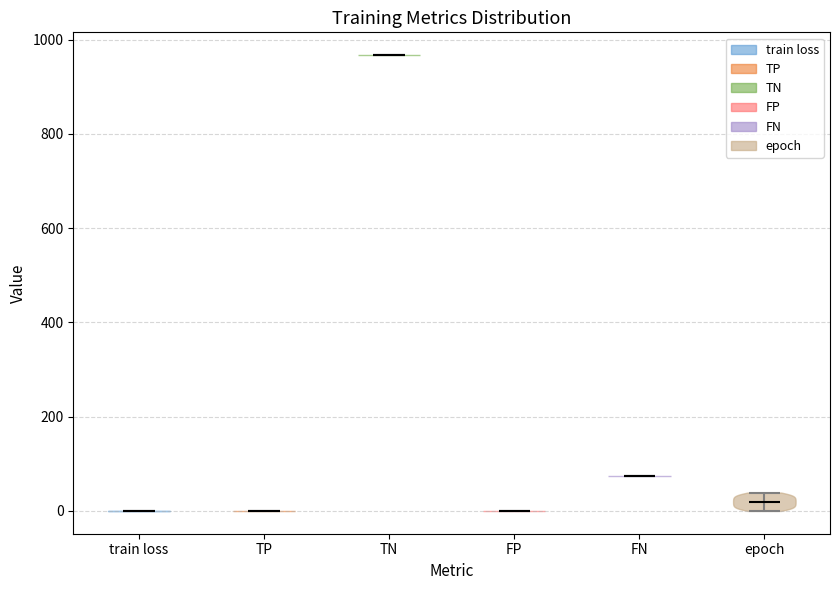

What is the highest point the violin for FN reaches on the y-axis? The values are not printed on the chart, so give them approximately, as read against the axis.

80